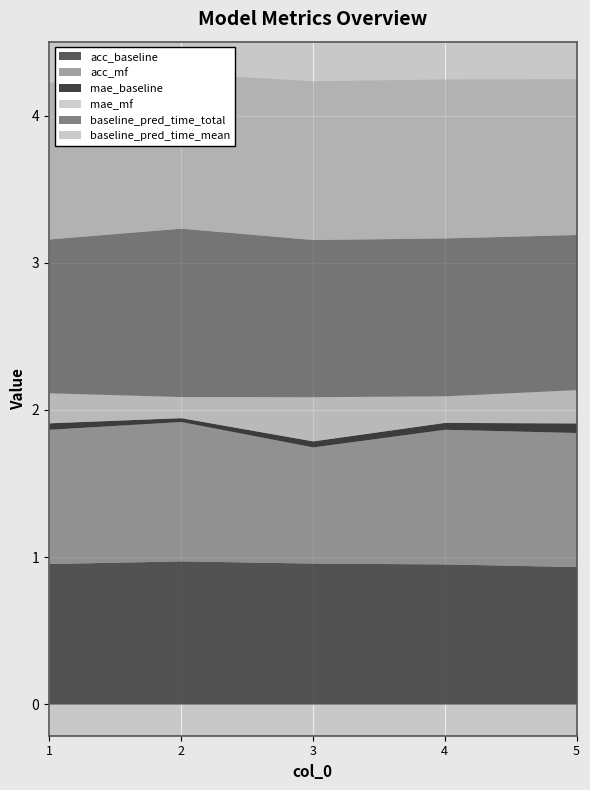

What is the total value across all series at 1?

4.2